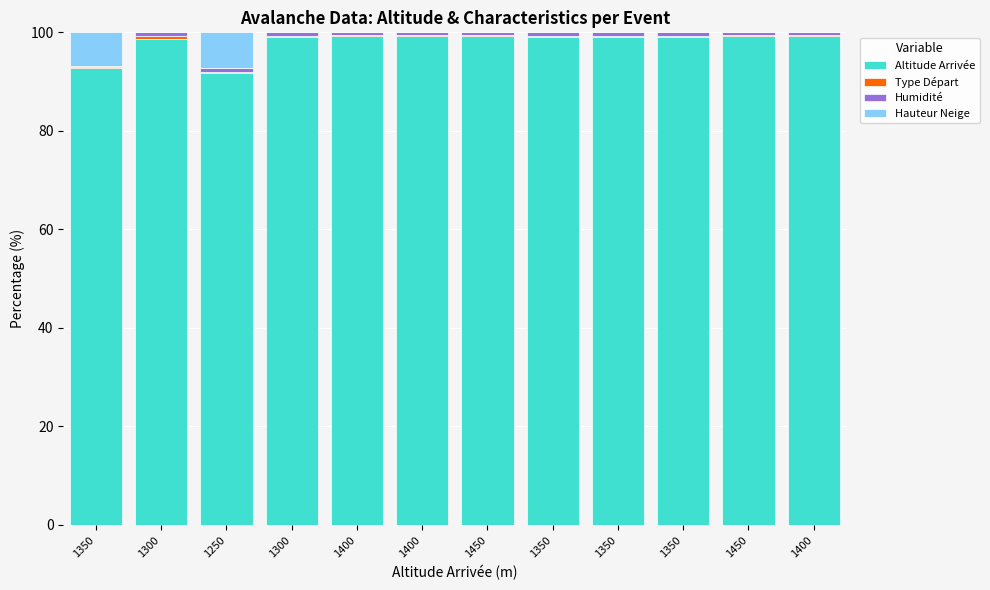

How many categories are shown in the chart?

12